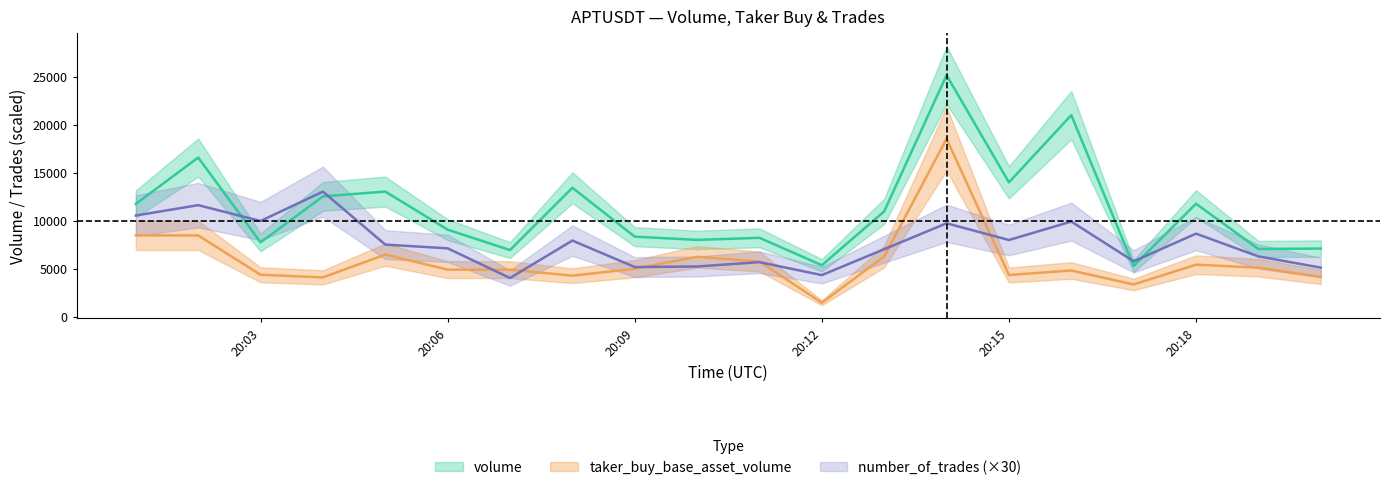

What is the value of the taker_buy_base_asset_volume point at the 18th from the left?

5409.2